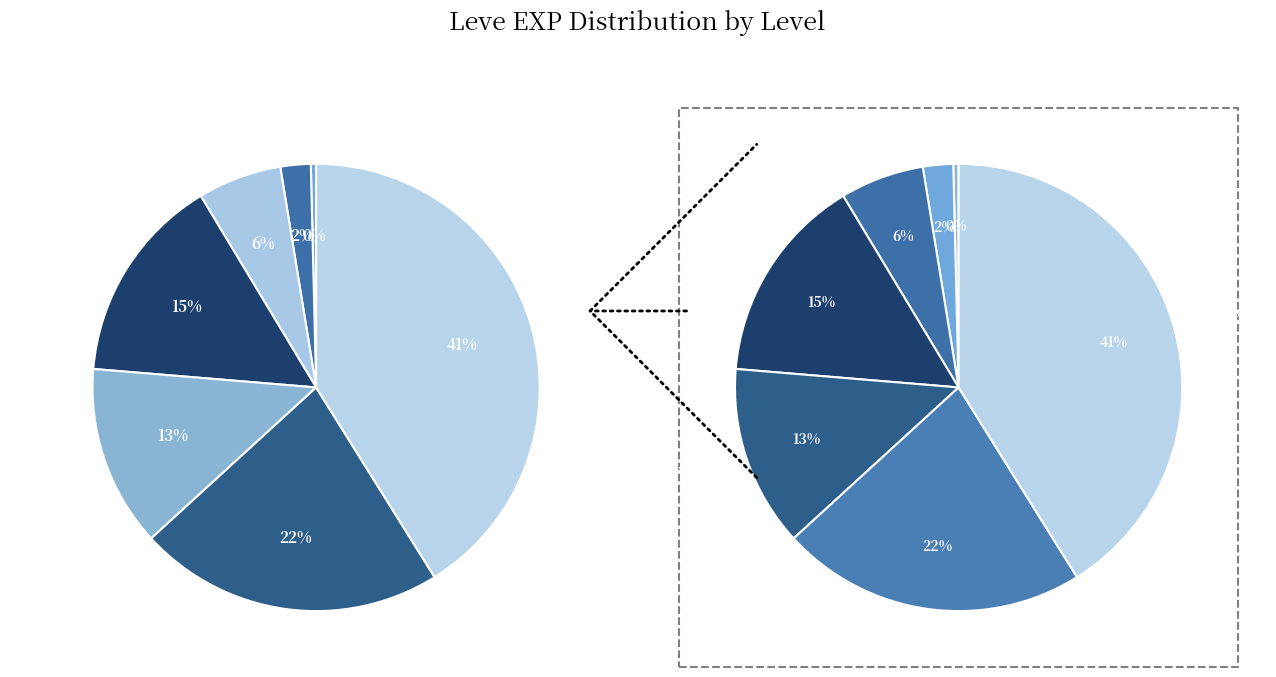

How many segments does this pie chart have?

7